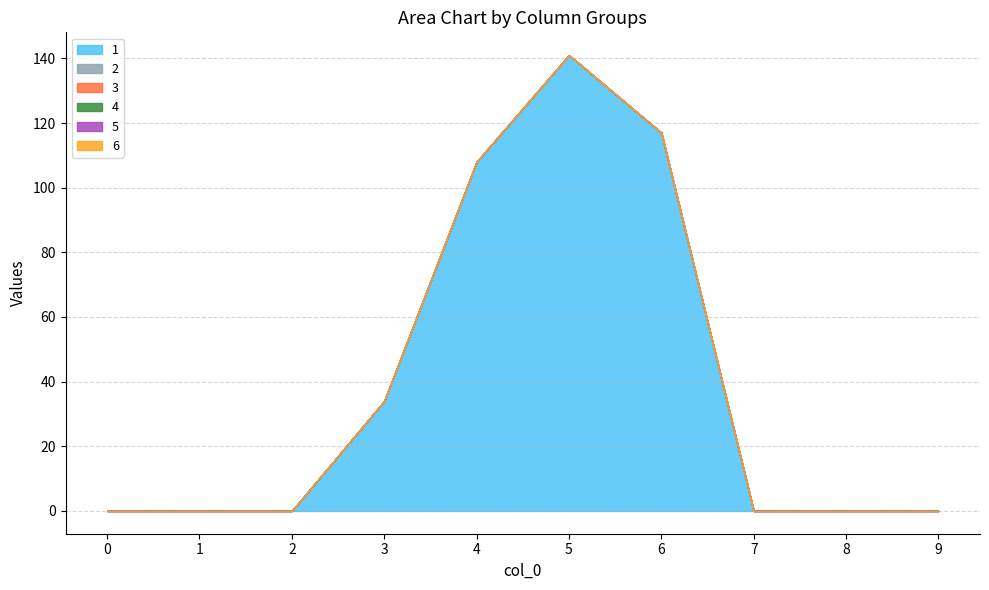

List the labels in order of 4 value, smallest first.

0, 1, 2, 3, 4, 5, 6, 7, 8, 9